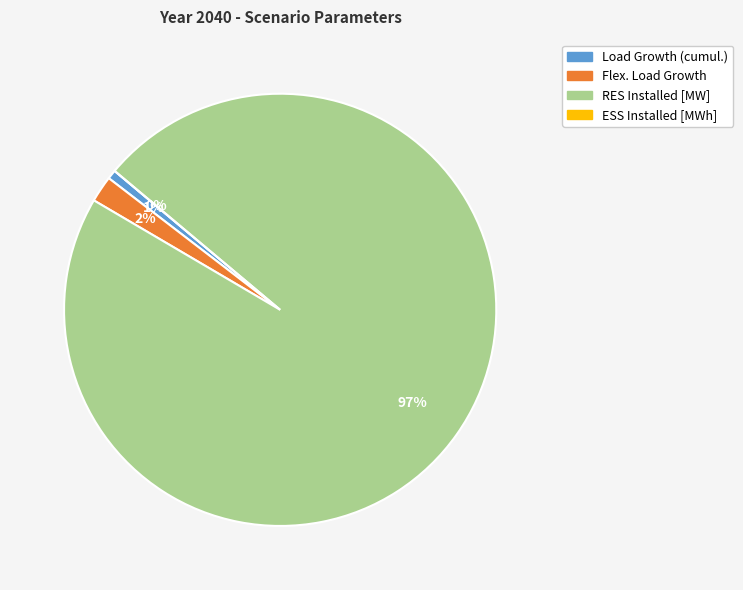

Combined, do RES Installed [MW] and Load Growth (cumul.) account for over 50%?

Yes